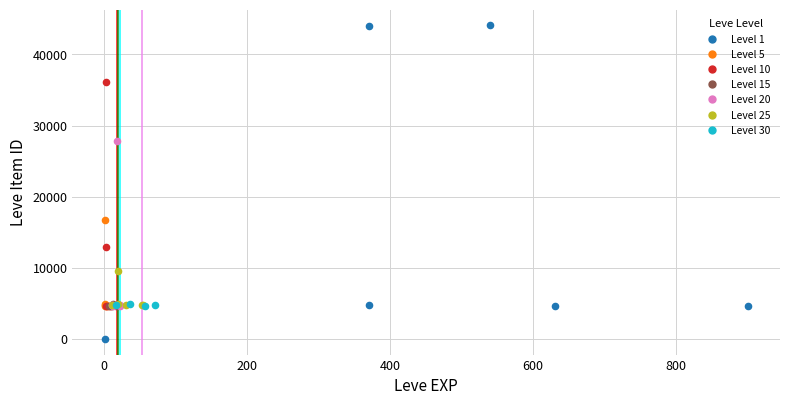

Which series has the largest Y range (max minus min)?

Level 1